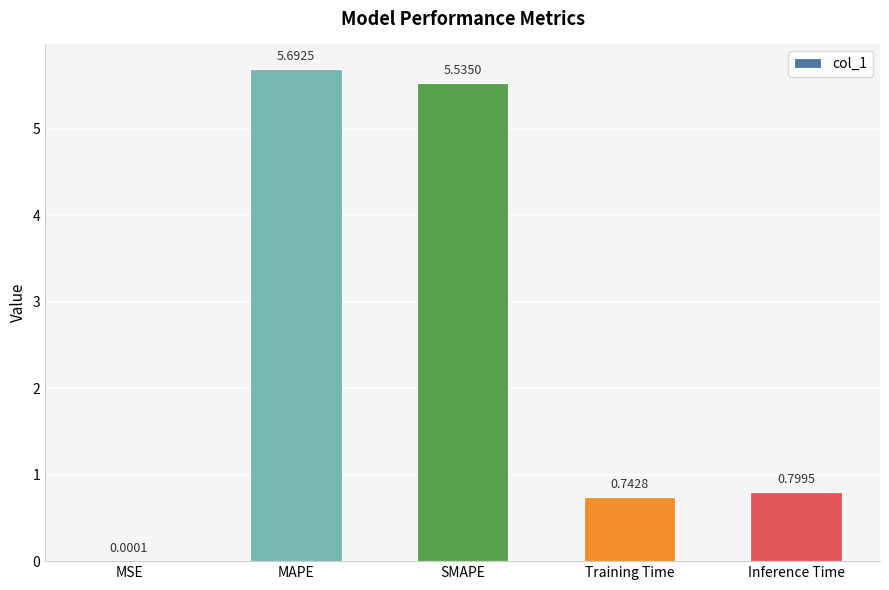

Where is the data nearest to the value 2?

Inference Time